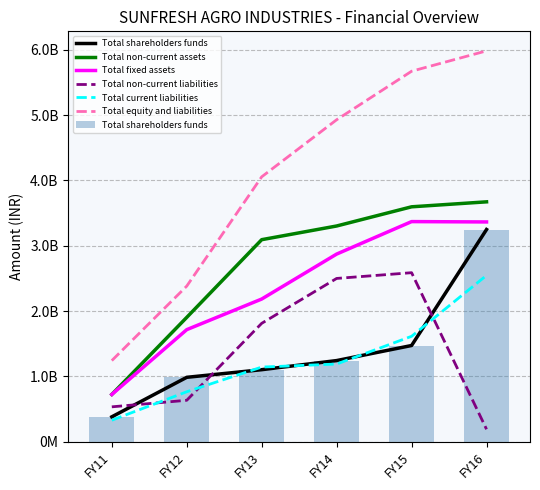

What is the minimum value shown in the chart?

189382868